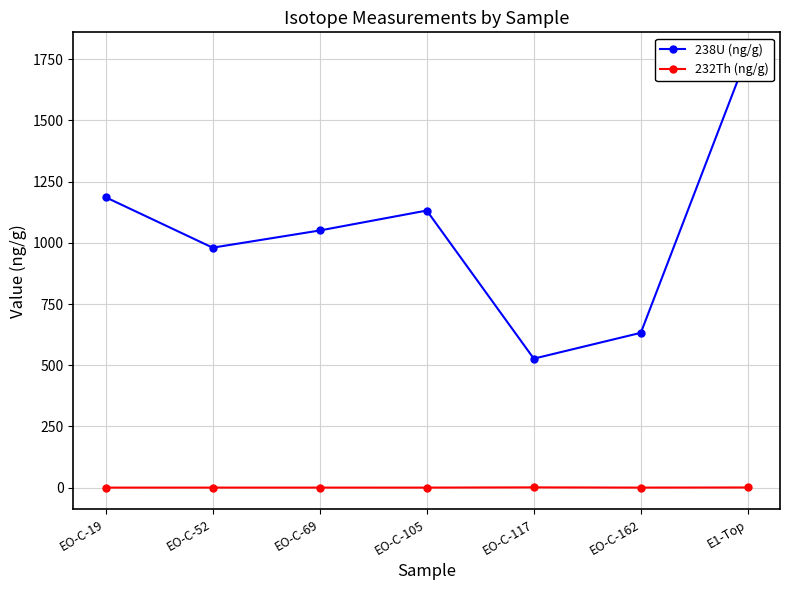

What is the average value of the 238U (ng/g) series?

1039.9